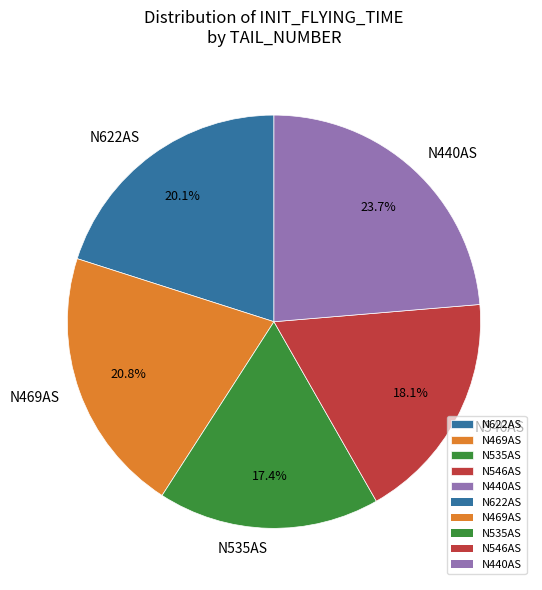

To the nearest percent, what portion does N546AS represent?

18%